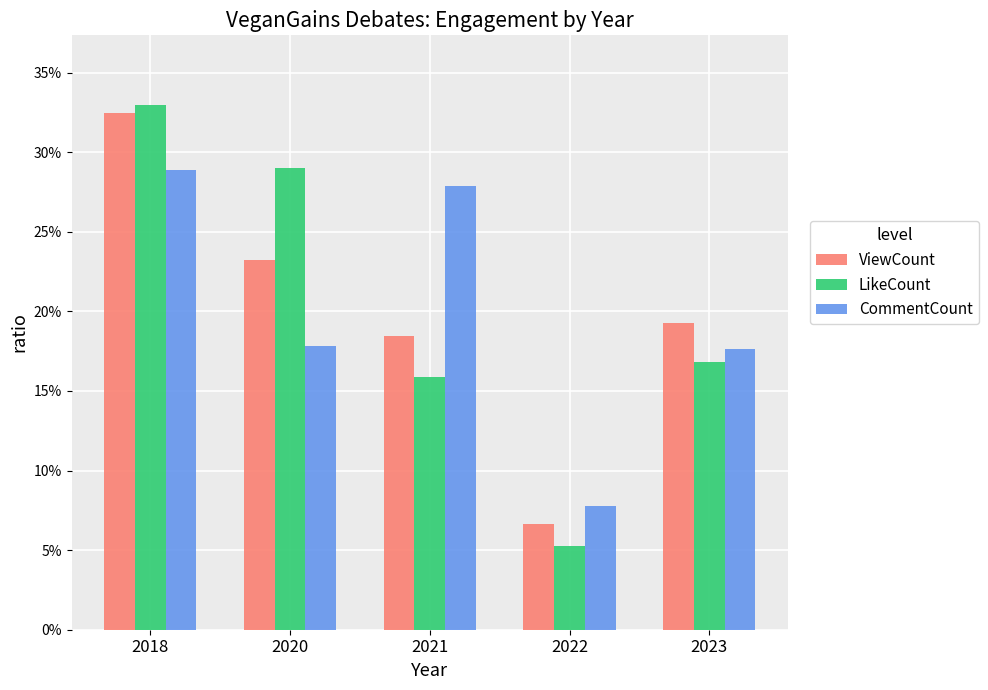

What value does the ViewCount series have at 2023?

0.2